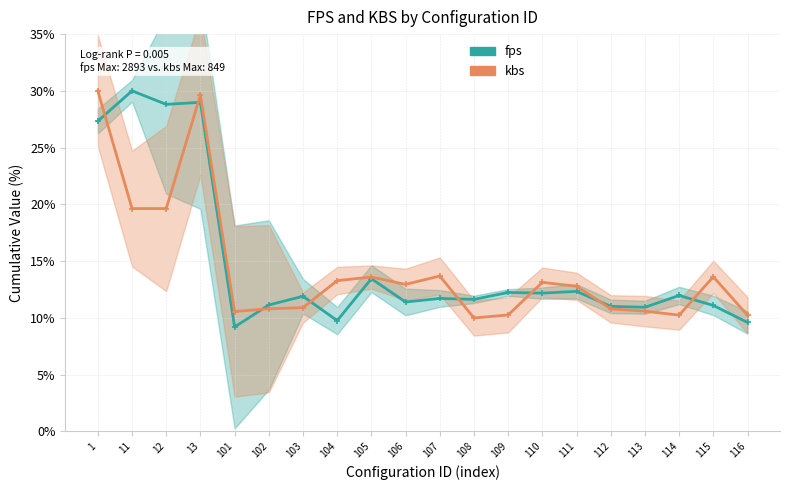

True or false: fps and kbs cross at least once.

True